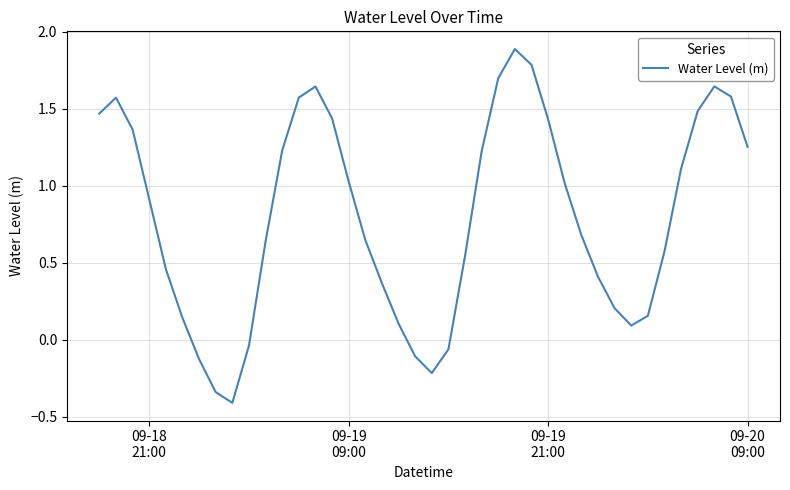

What is the minimum value shown in the chart?

-0.4